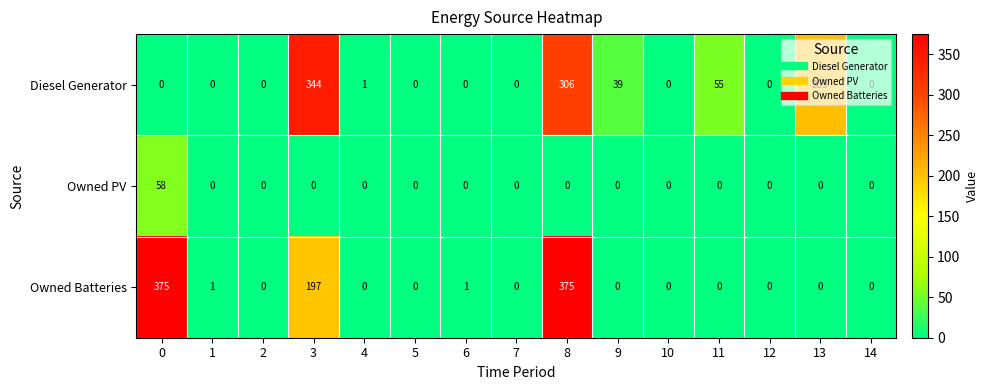

Where is Owned Batteries nearest to the value 187?

3